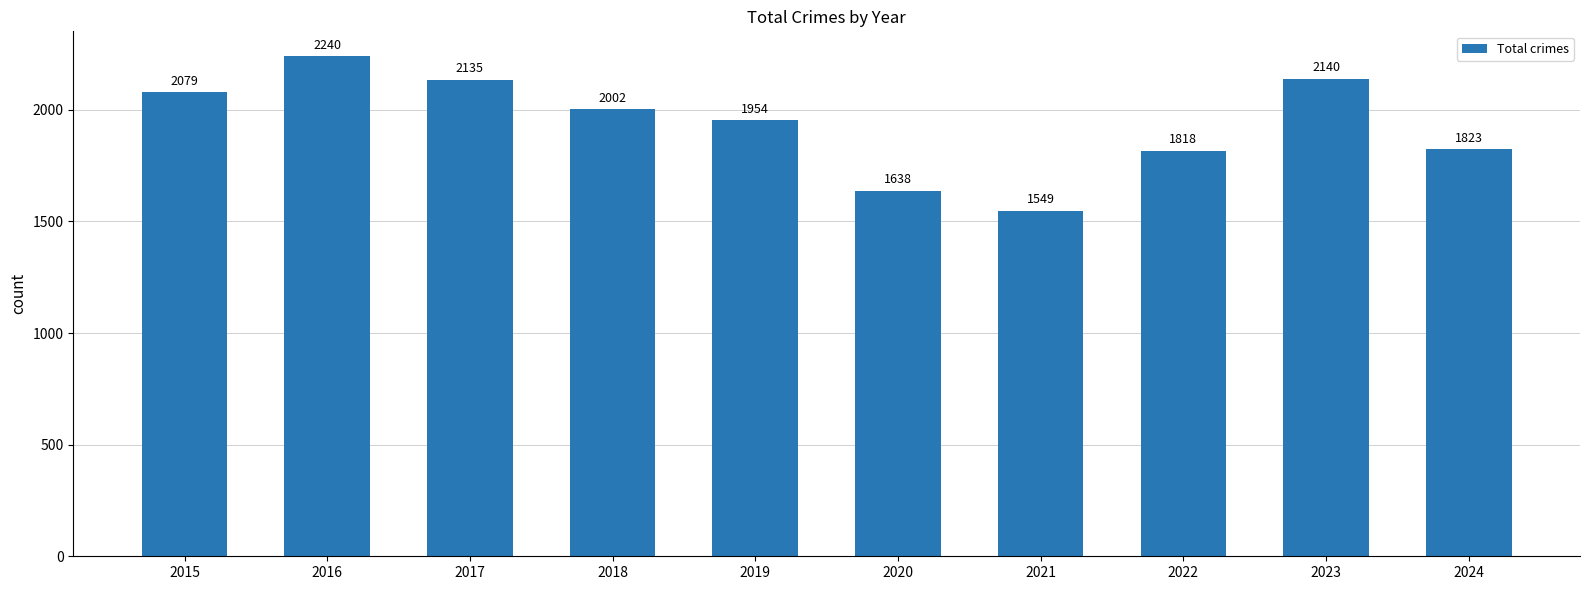

What is the maximum value shown in the chart?

2240